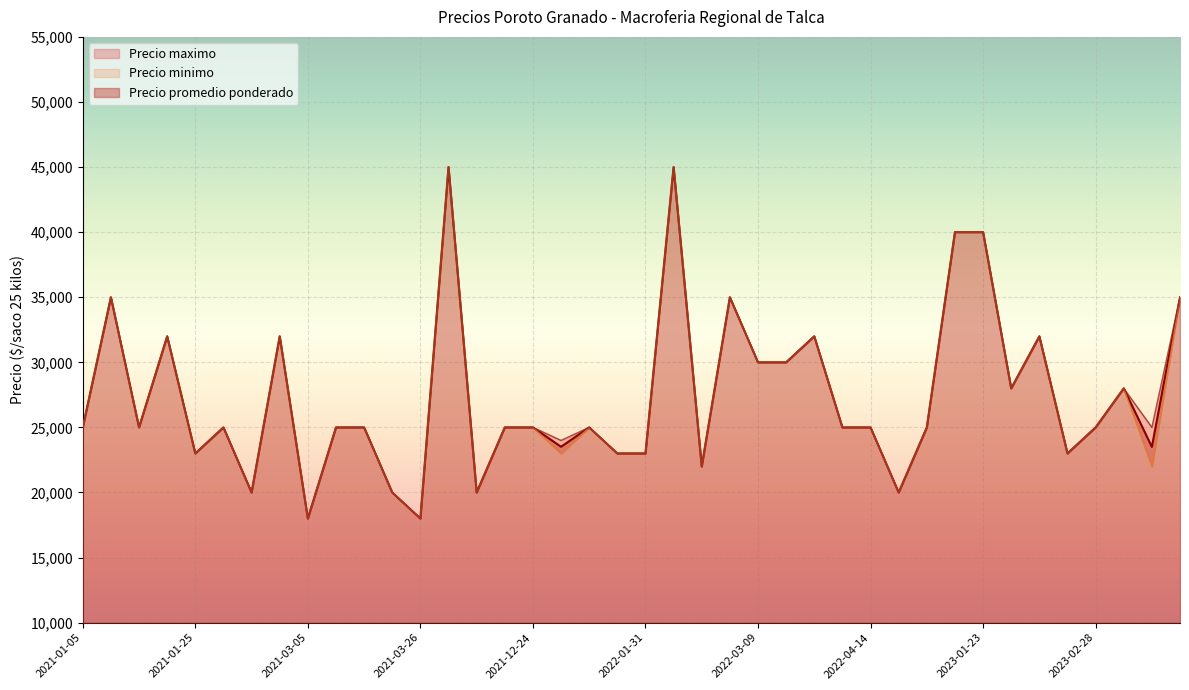

What is the label of the 23rd point from the right?

2021-12-29